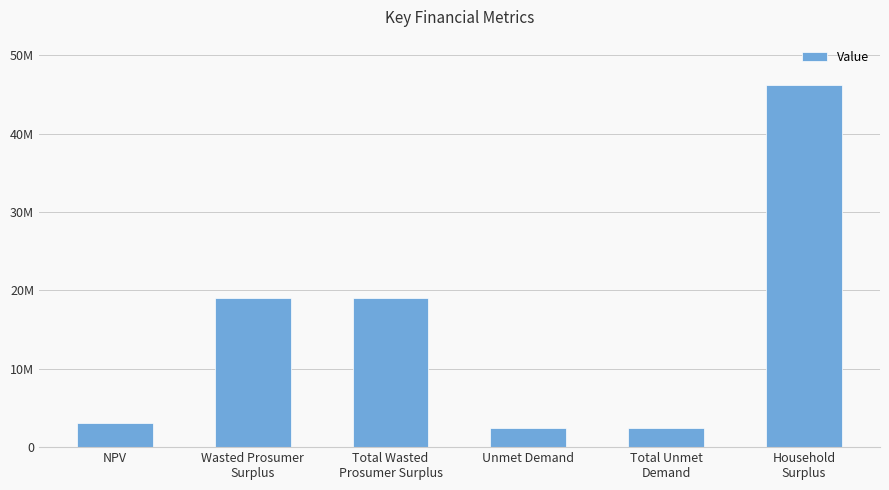

Is it true that the value at Wasted Prosumer
Surplus is 30991124.0?

False